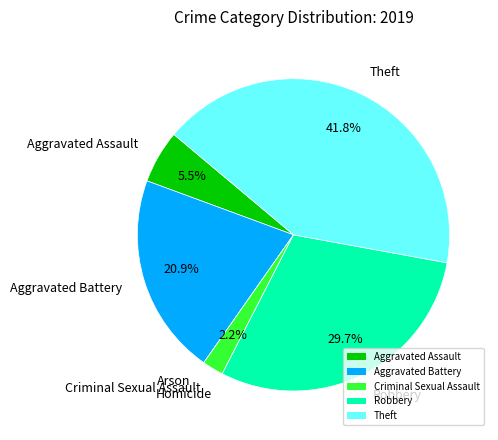

To the nearest percent, what is the difference between the largest and smallest slice percentages?

42%